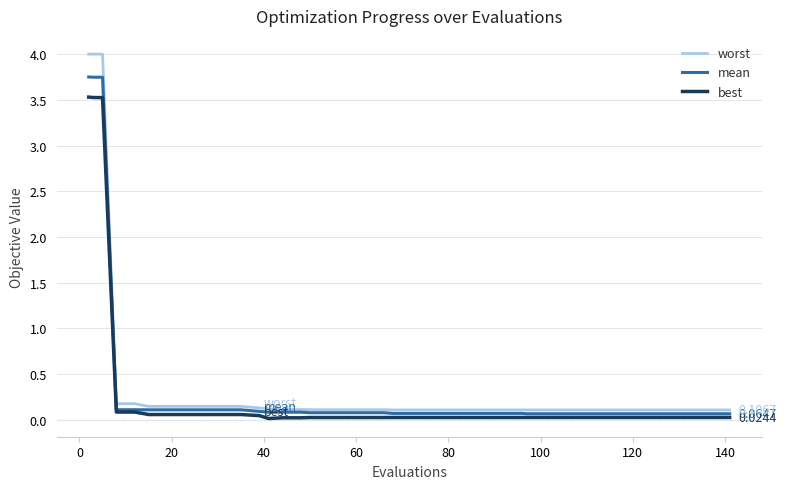

List the series in order of their peak value, highest first.

worst, mean, best